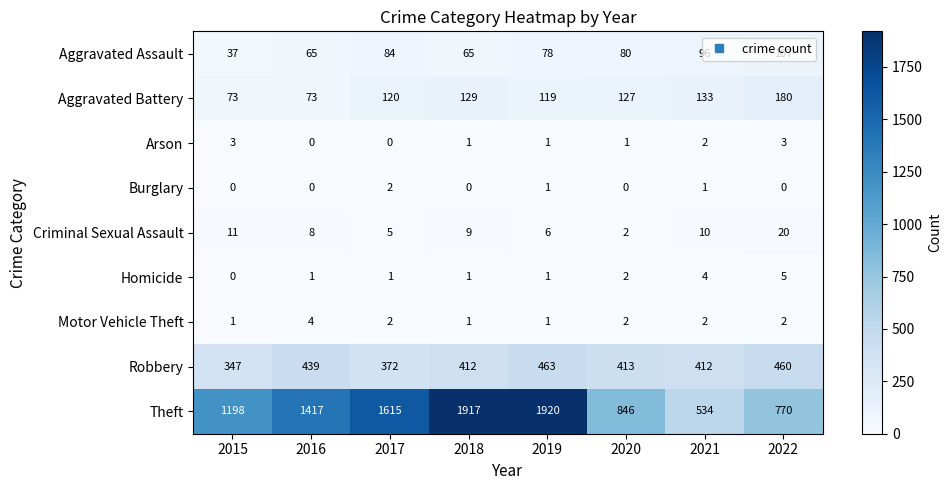

At which label does Arson first exceed 1?

2015